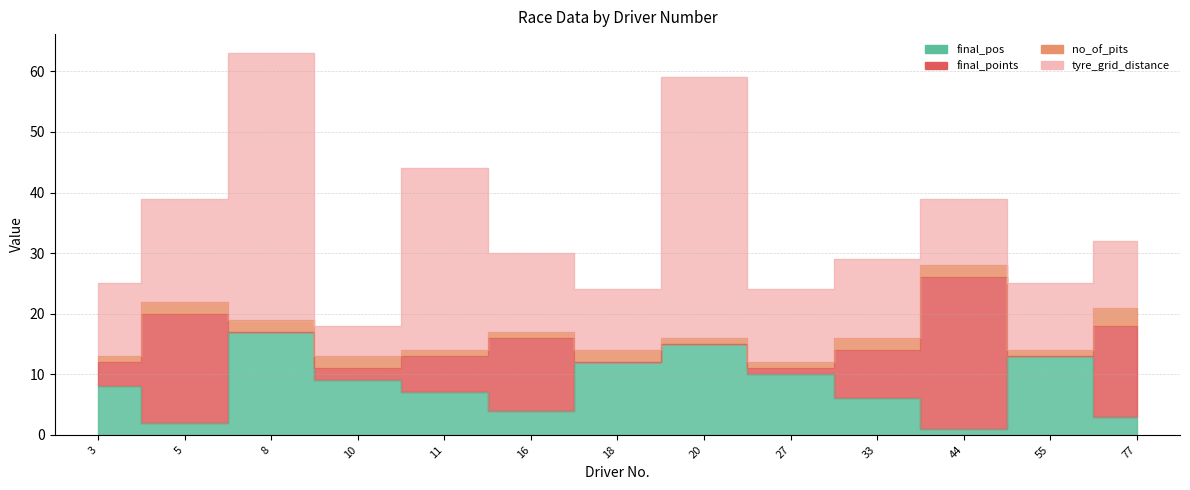

What are all the series names shown in the legend?

final_pos, final_points, no_of_pits, tyre_grid_distance